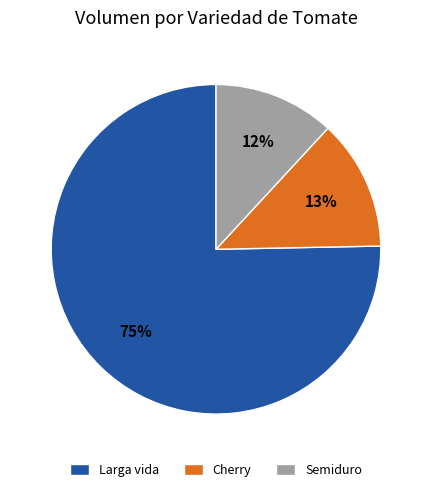

Is it true that Cherry is 6% of the pie?

False